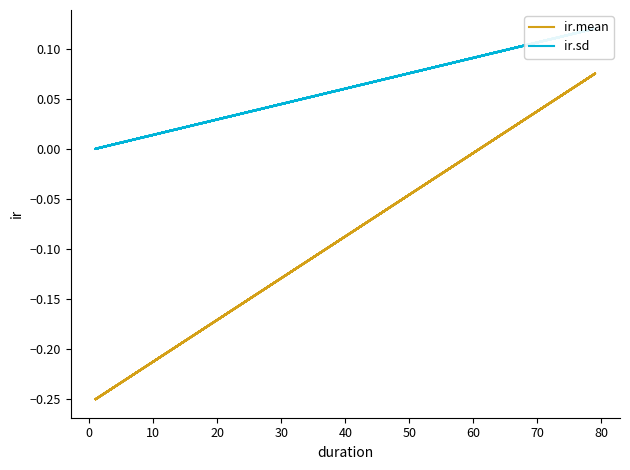

Rank the series by their maximum value, from lowest to highest.

ir.mean, ir.sd